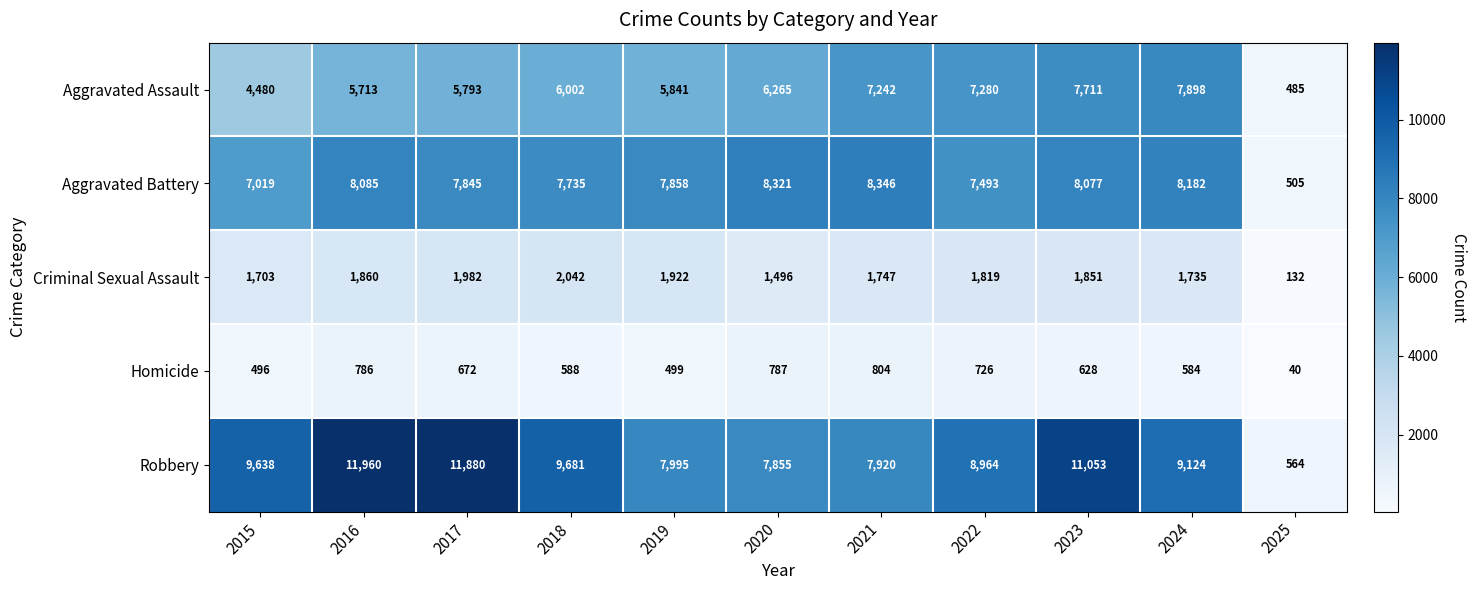

What is the total value across all series at 2018?

26048